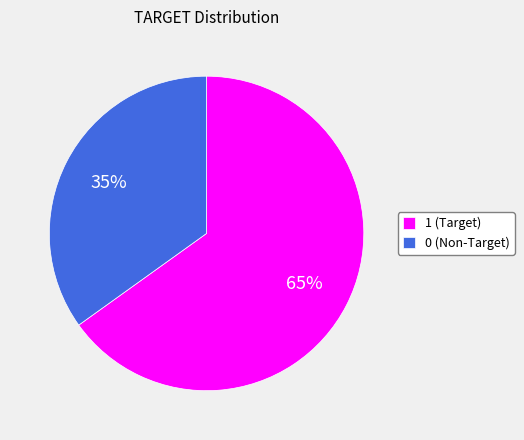

How many slices are in this pie chart?

2